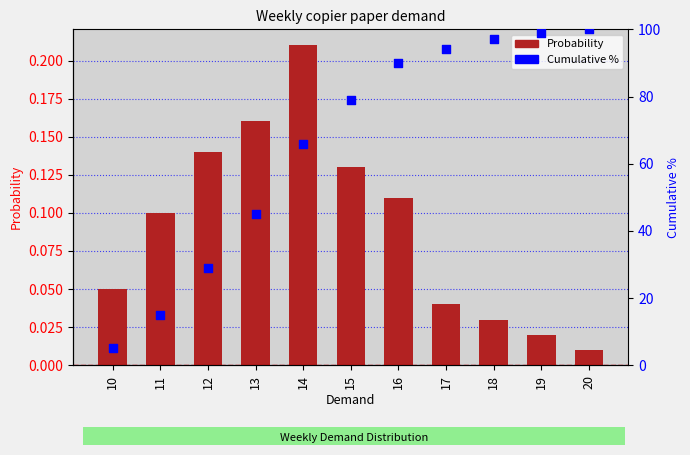

Which series contains the highest Y value?

Cumulative %